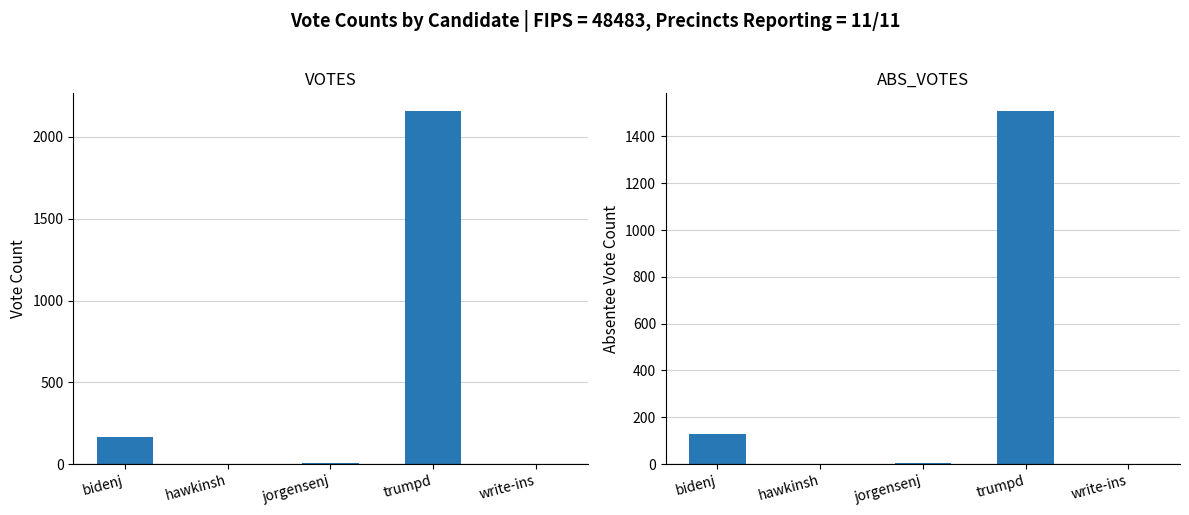

Between jorgensenj and bidenj, which is larger?

bidenj